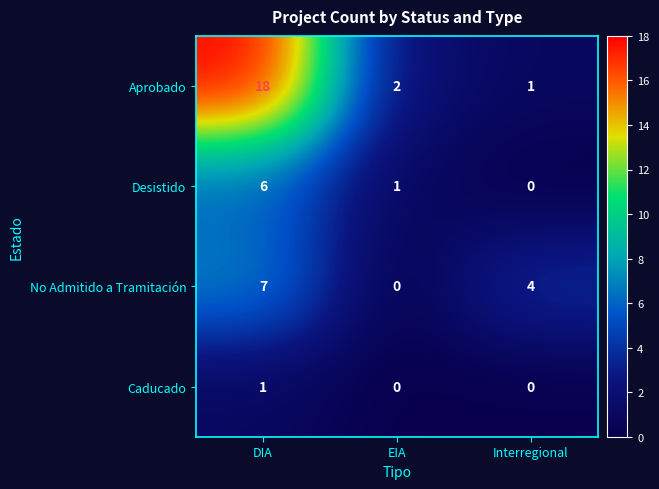

Which series has the widest spread of values?

Aprobado